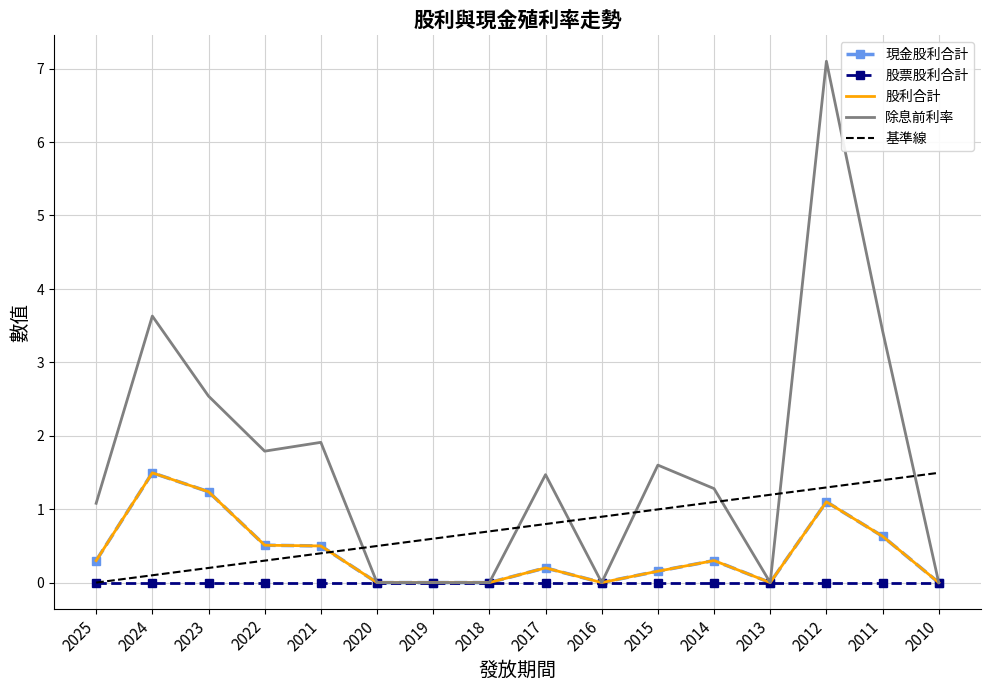

Reading left to right, what are all the values shown in this chart?

現金股利合計: 0.3	1.5	1.2	0.5	0.5	0.0	0.0	0.0	0.2	0.0	0.2	0.3	0.0	1.1	0.6	0.0
股票股利合計: 0.0	0.0	0.0	0.0	0.0	0.0	0.0	0.0	0.0	0.0	0.0	0.0	0.0	0.0	0.0	0.0
股利合計: 0.3	1.5	1.2	0.5	0.5	0.0	0.0	0.0	0.2	0.0	0.2	0.3	0.0	1.1	0.6	0.0
除息前利率: 1.1	3.6	2.5	1.8	1.9	0.0	0.0	0.0	1.5	0.0	1.6	1.3	0.0	7.1	3.4	0.0
基準線: 0.0	0.1	0.2	0.3	0.4	0.5	0.6	0.7	0.8	0.9	1.0	1.1	1.2	1.3	1.4	1.5